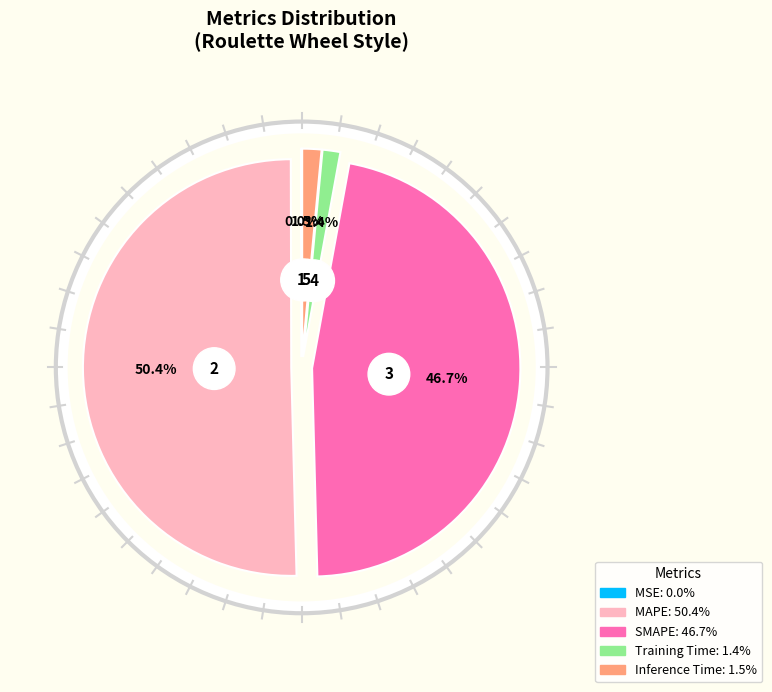

Which slice is the largest?

MAPE